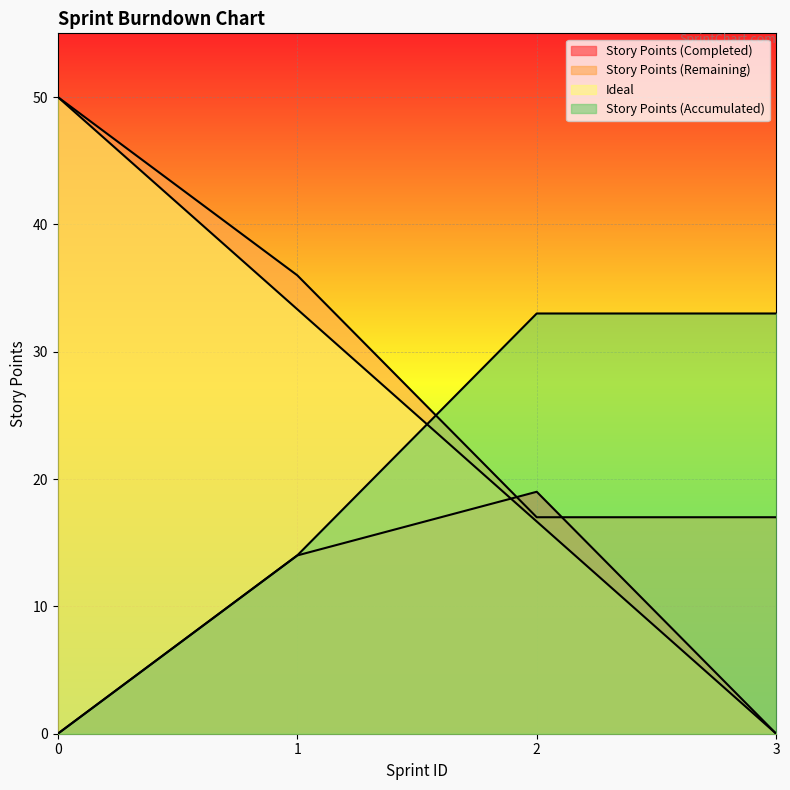

The Story Points (Remaining) series shows 22.7 at 3. True or false?

False